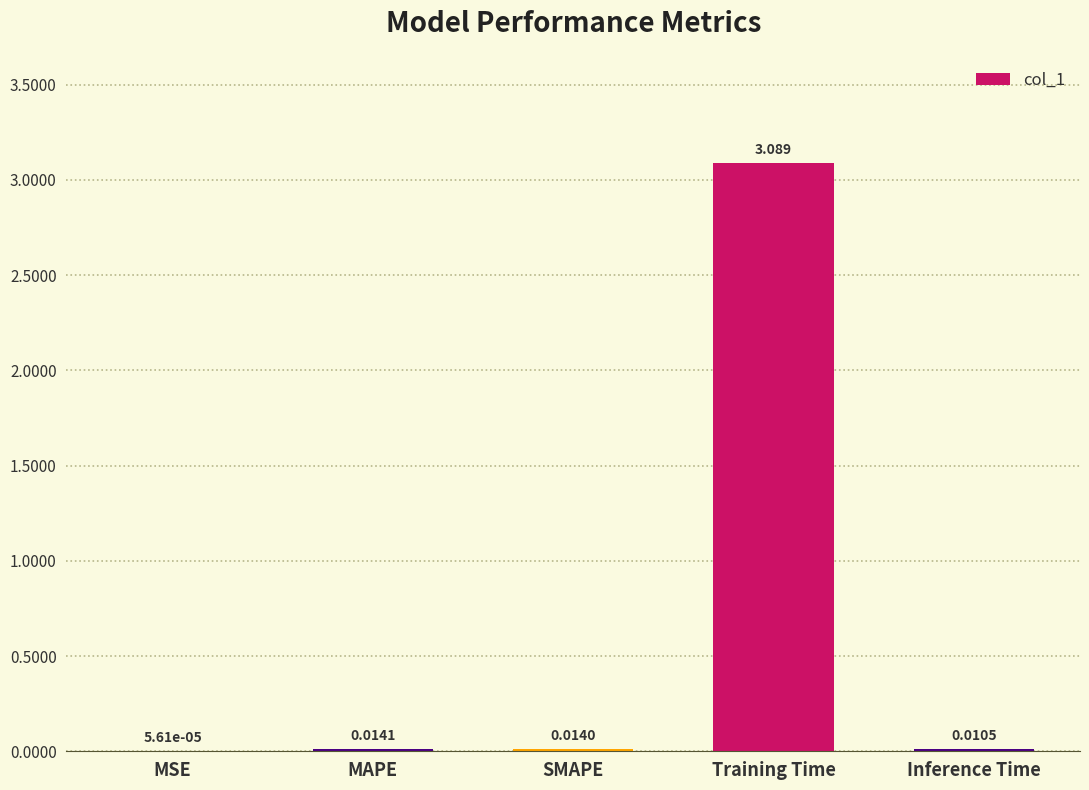

At which category does the chart reach its peak across all series?

Training Time